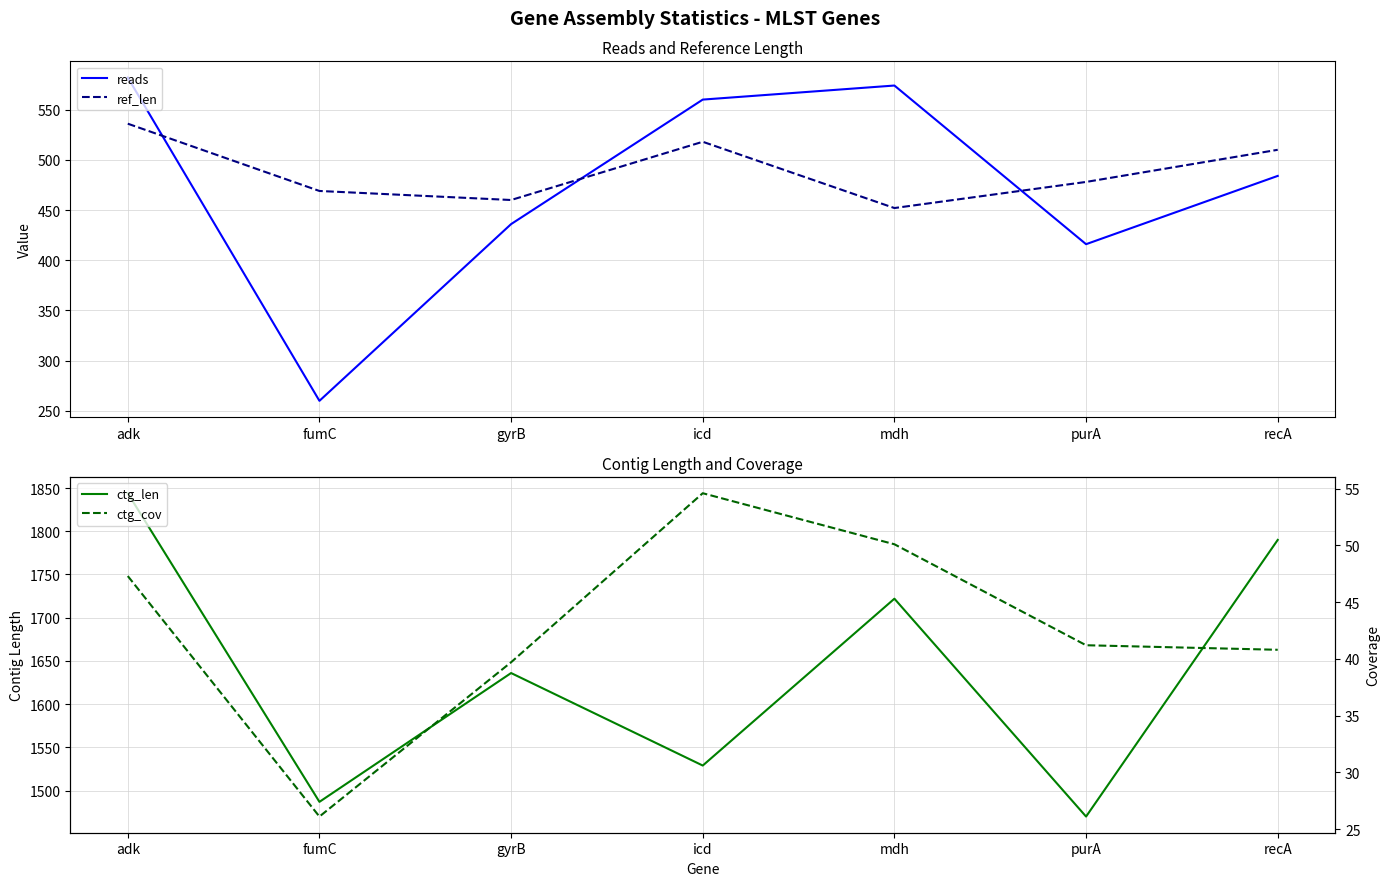

What is the label of the 7th point from the right?

adk